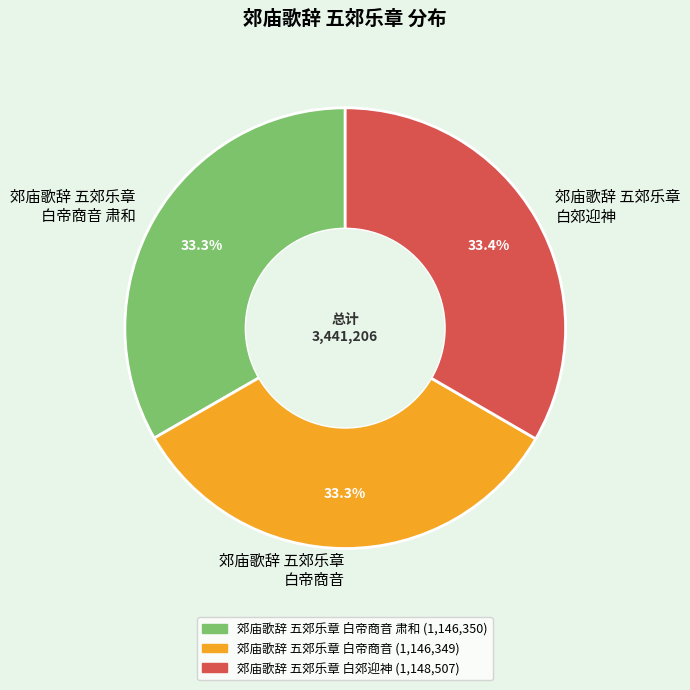

What percentage is NOT represented by 郊庙歌辞 五郊乐章 白郊迎神?

66.6%